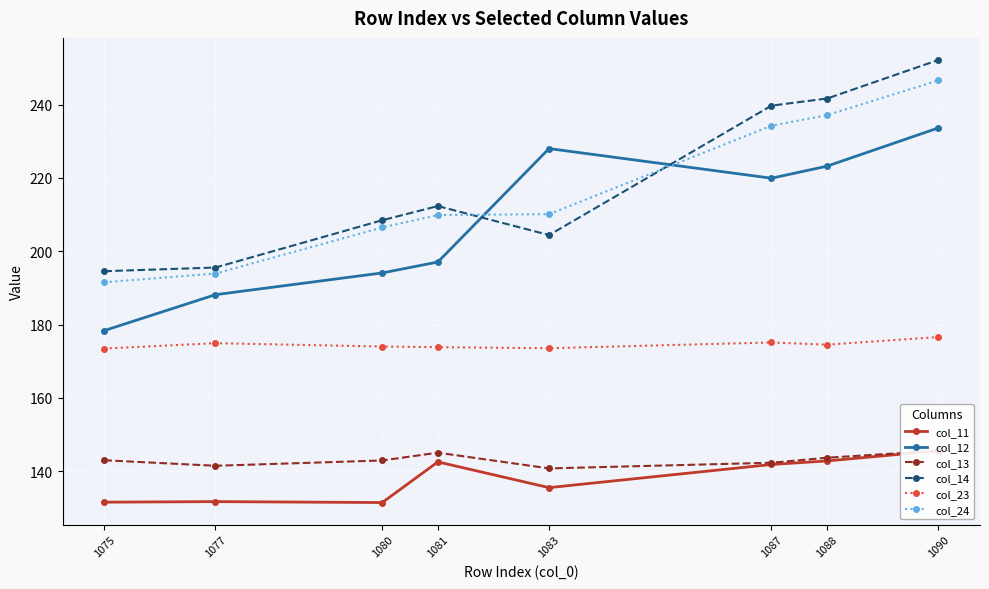

What is the sum of all col_14 values?

1748.9